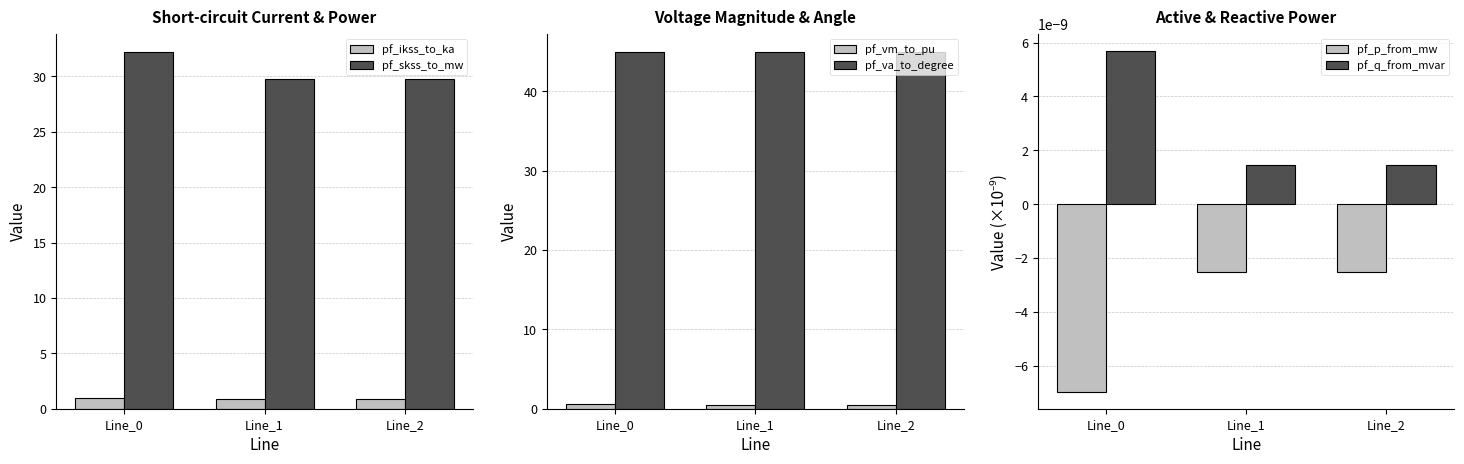

True or false: pf_va_to_degree has a value of 45.0 at Line_0.

True